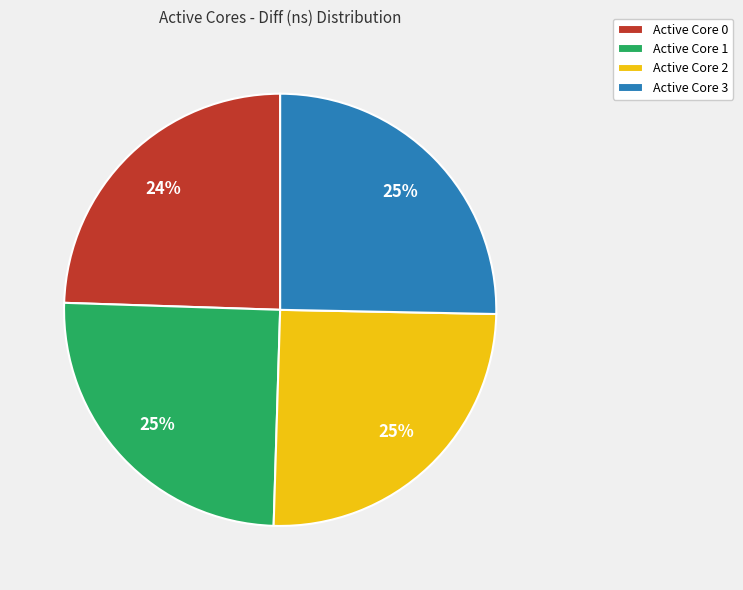

The Active Core 2 slice represents 25% of the pie. True or false?

True